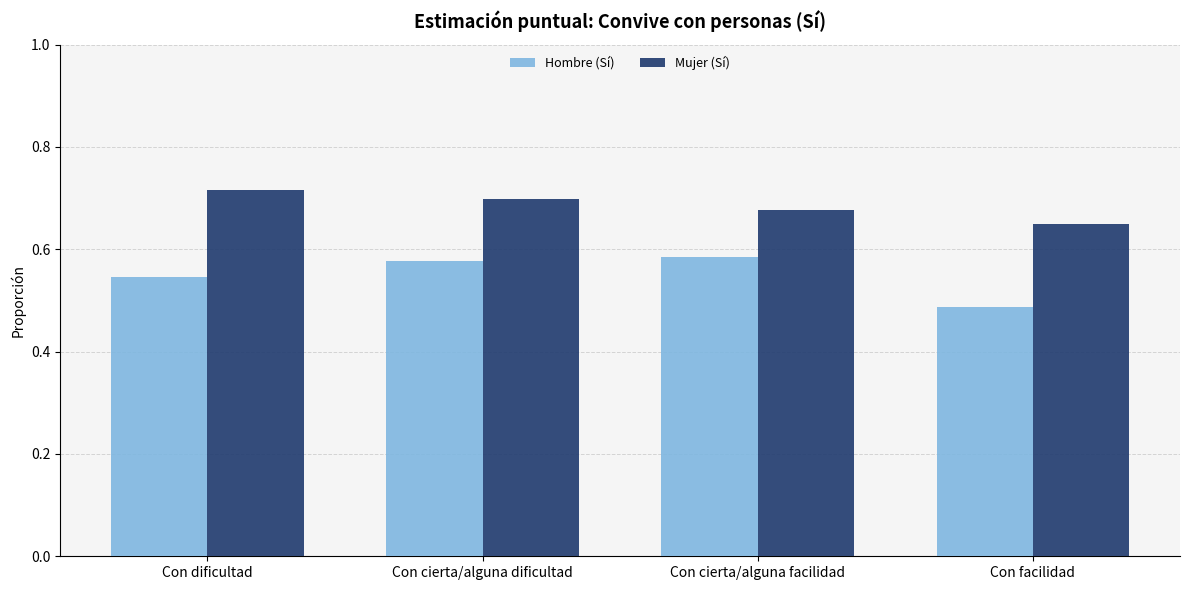

List the series in order of their overall mean, highest first.

Mujer (Sí), Hombre (Sí)